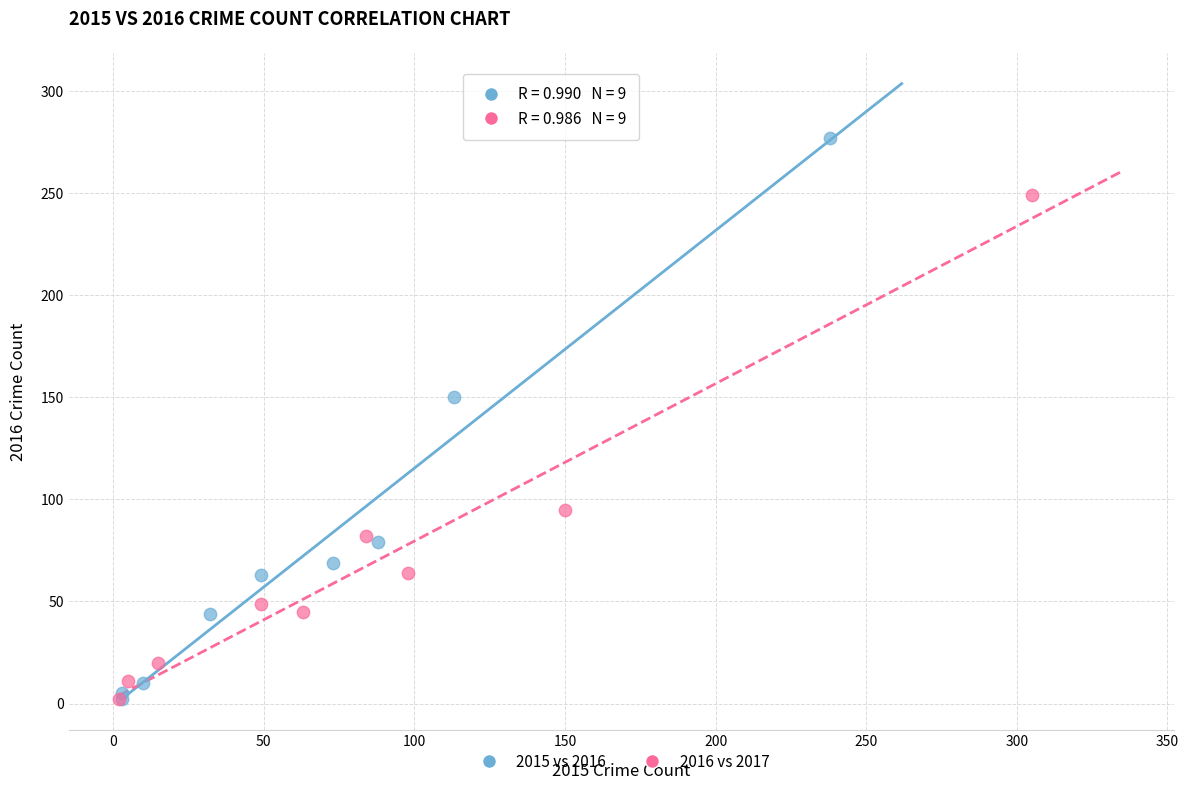

Which series has the largest Y range (max minus min)?

2015 vs 2016